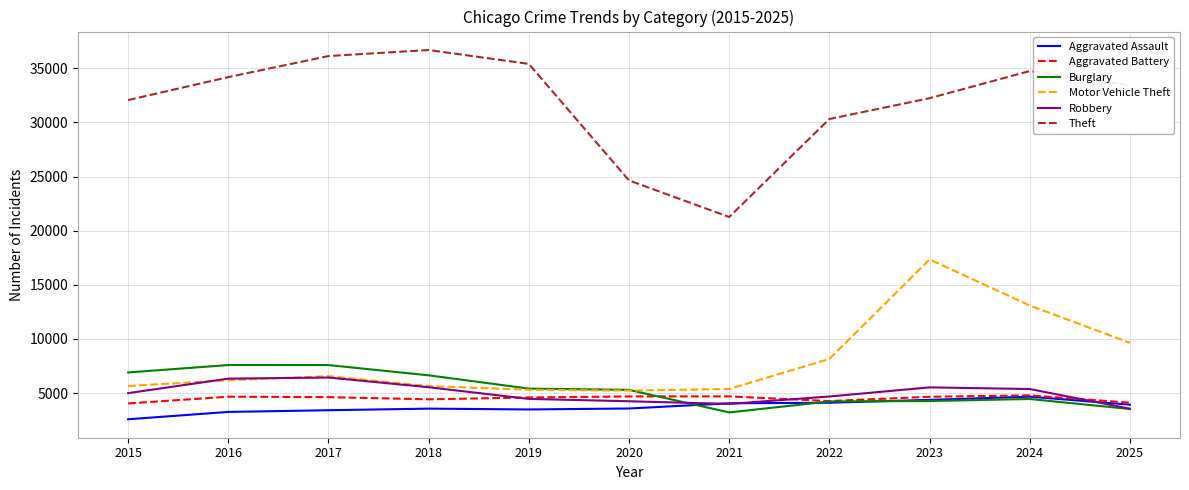

The value of Aggravated Battery at 2015 is 4036. True or false?

True